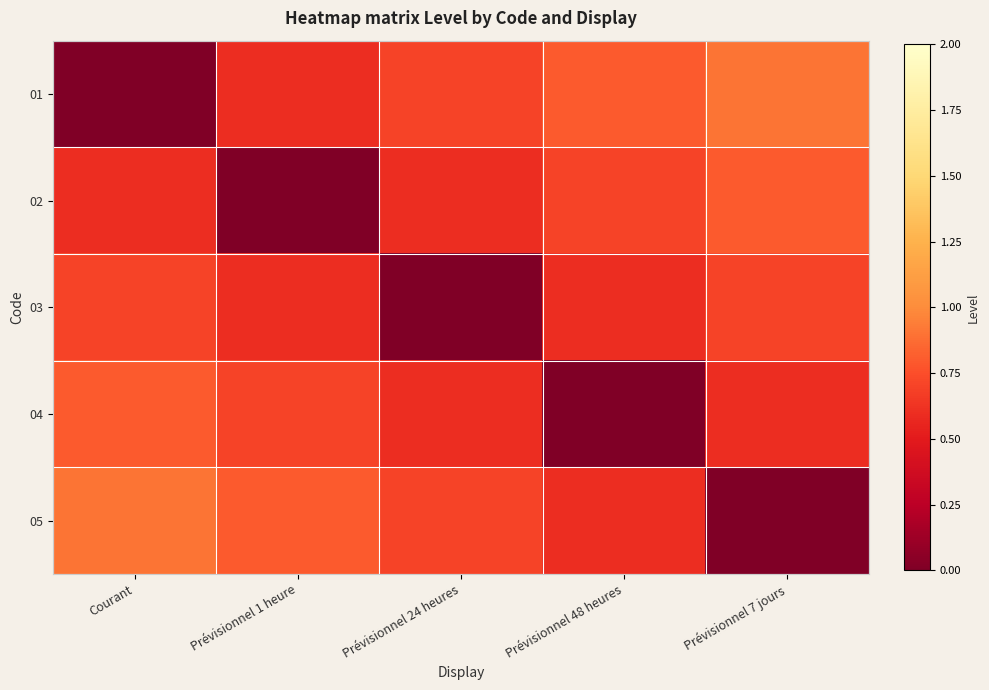

Reading left to right, transcribe all the data shown in this chart.

01: Courant=0.0	Prévisionnel 1 heure=0.6	Prévisionnel 24 heures=0.7	Prévisionnel 48 heures=0.8	Prévisionnel 7 jours=0.9
02: Courant=0.6	Prévisionnel 1 heure=0.0	Prévisionnel 24 heures=0.6	Prévisionnel 48 heures=0.7	Prévisionnel 7 jours=0.8
03: Courant=0.7	Prévisionnel 1 heure=0.6	Prévisionnel 24 heures=0.0	Prévisionnel 48 heures=0.6	Prévisionnel 7 jours=0.7
04: Courant=0.8	Prévisionnel 1 heure=0.7	Prévisionnel 24 heures=0.6	Prévisionnel 48 heures=0.0	Prévisionnel 7 jours=0.6
05: Courant=0.9	Prévisionnel 1 heure=0.8	Prévisionnel 24 heures=0.7	Prévisionnel 48 heures=0.6	Prévisionnel 7 jours=0.0